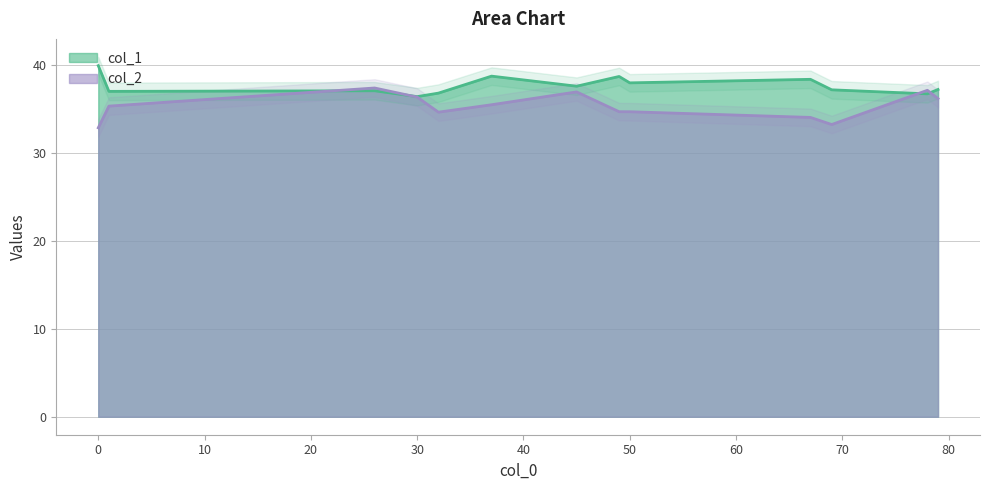

What is the highest value of the col_2 series?

37.4